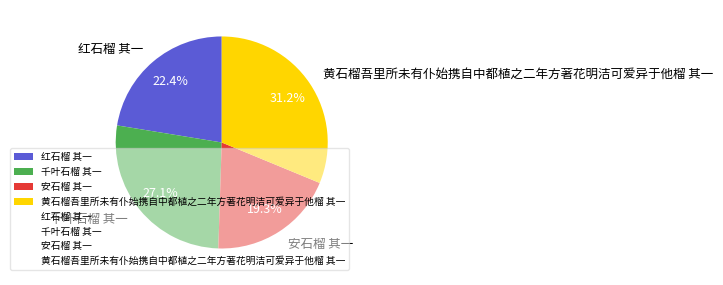

Rank the categories by value from lowest to highest.

安石榴 其一, 红石榴 其一, 千叶石榴 其一, 黄石榴吾里所未有仆始携自中都植之二年方著花明洁可爱异于他榴 其一